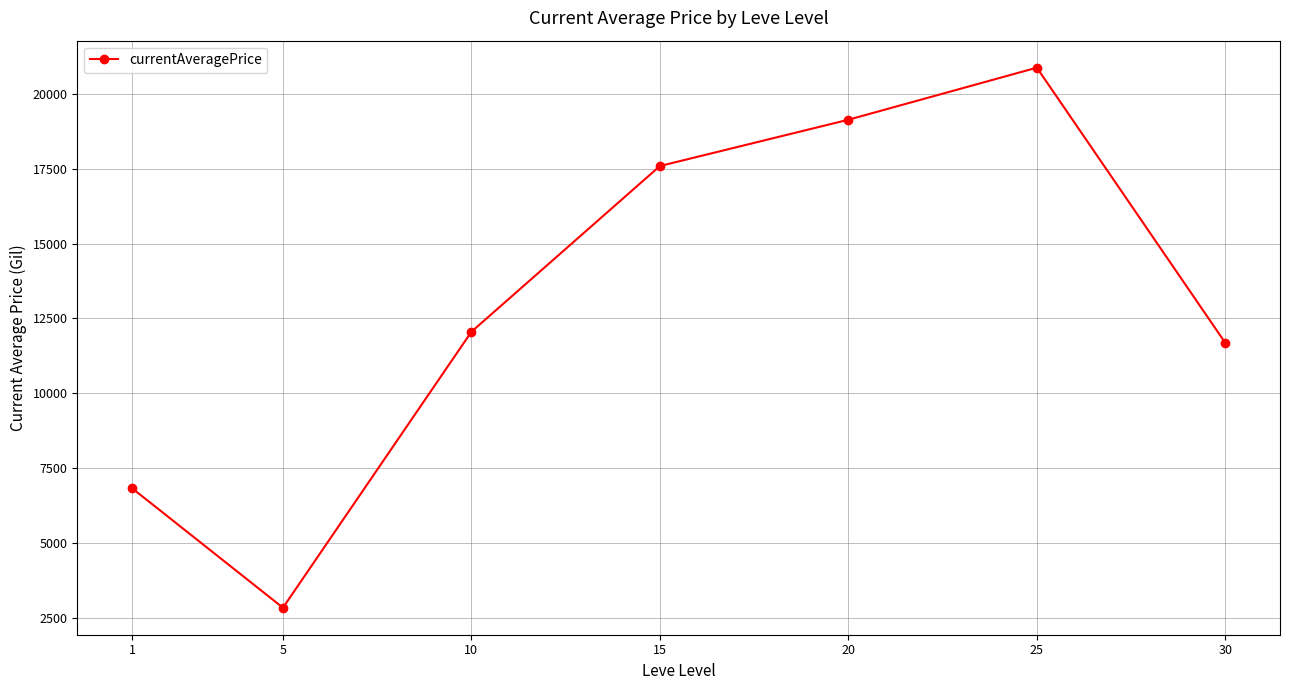

List the labels in order of value, largest first.

25, 20, 15, 10, 30, 1, 5